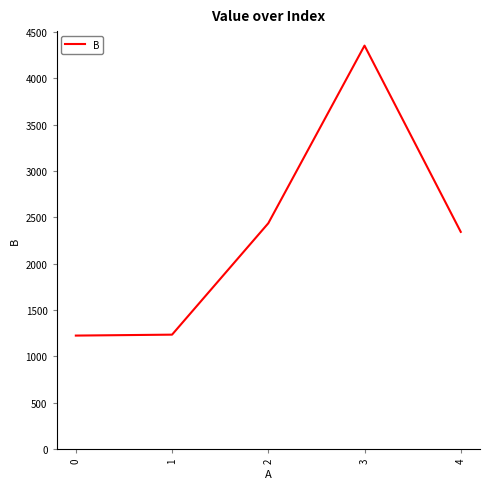

At which category does the chart reach its peak across all series?

3